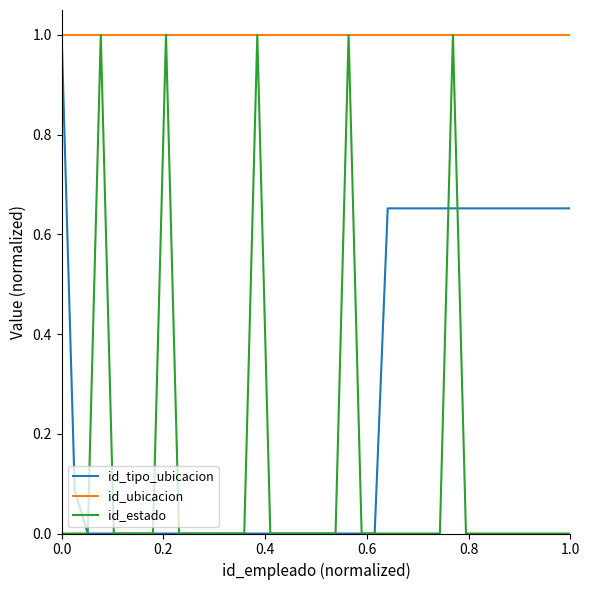

List the series in order of their overall mean, highest first.

id_ubicacion, id_tipo_ubicacion, id_estado